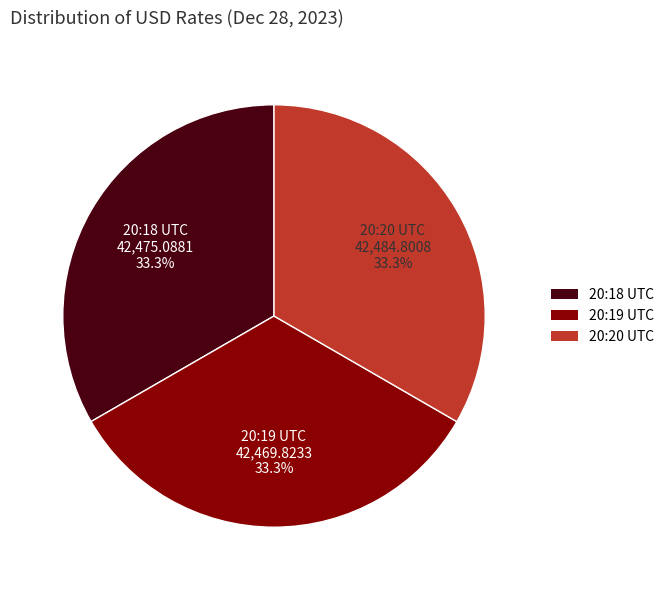

Does 20:18 UTC account for over 50% of the chart?

No